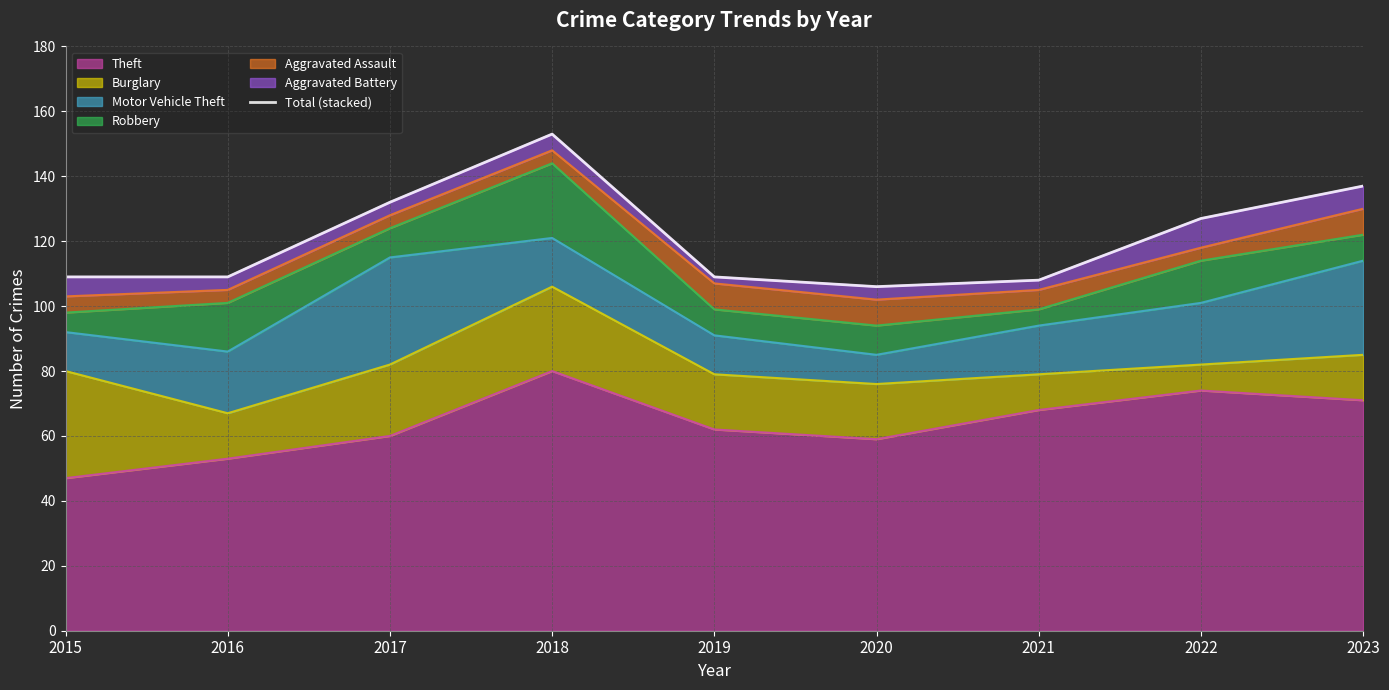

The chart shows a value of 106 at 2020. True or false?

True